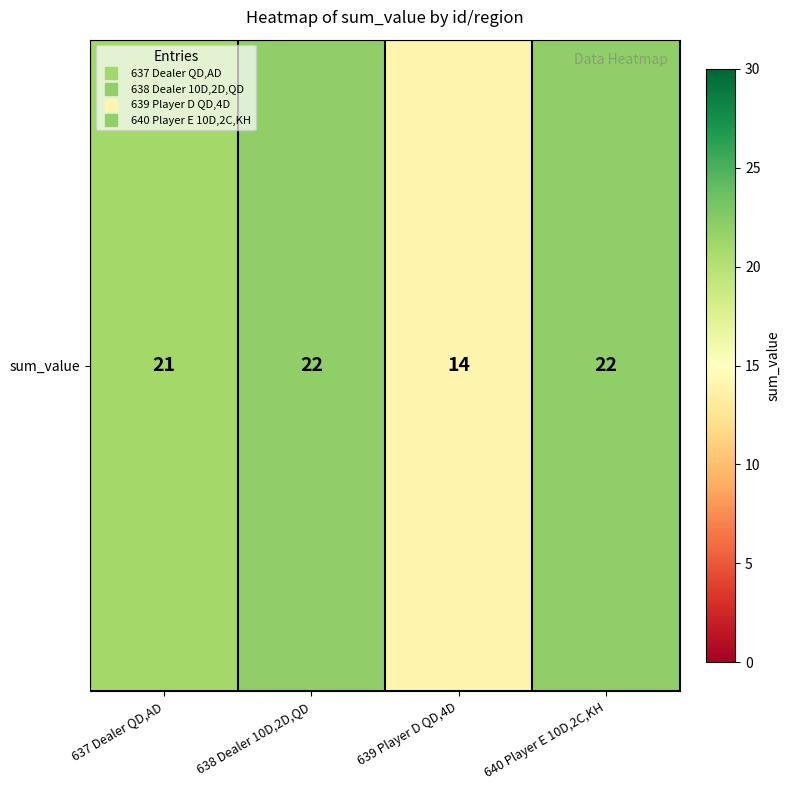

At which label is the value closest to 18?

637 Dealer QD,AD